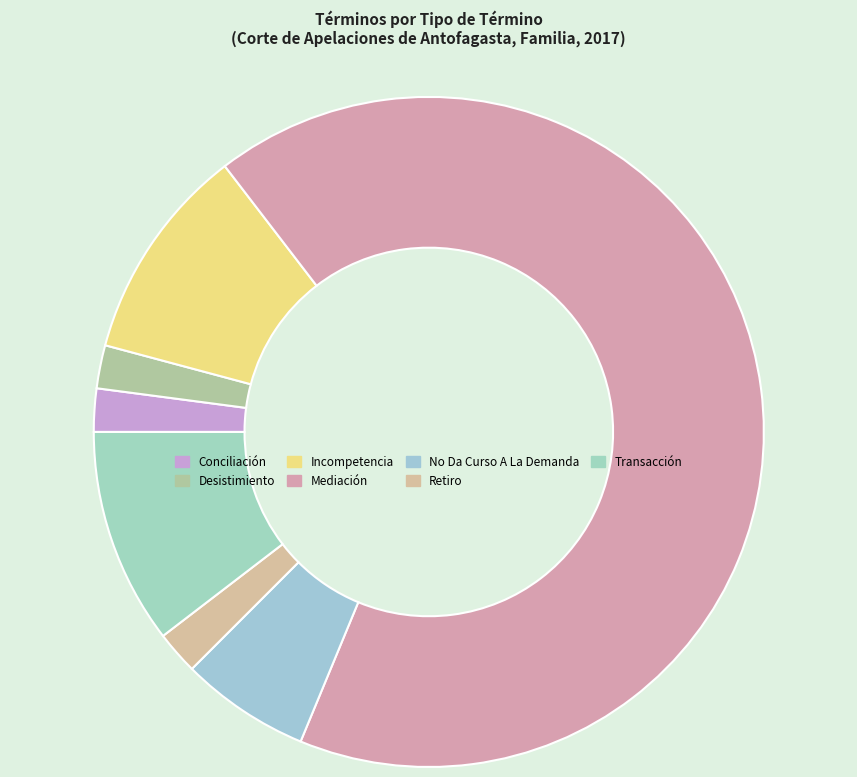

Which slice is the largest?

Mediación